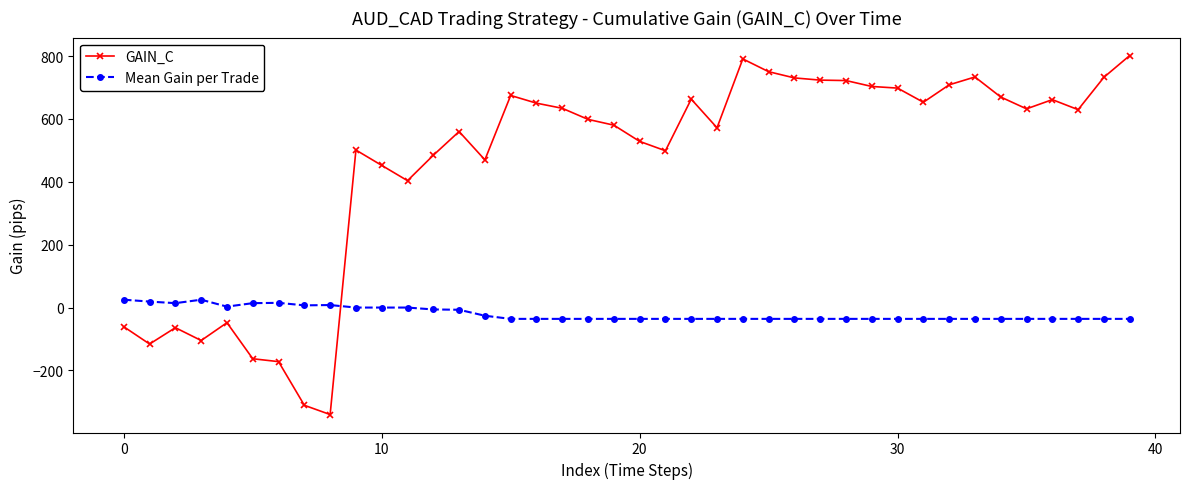

True or false: GAIN_C and Mean Gain per Trade cross at least once.

True